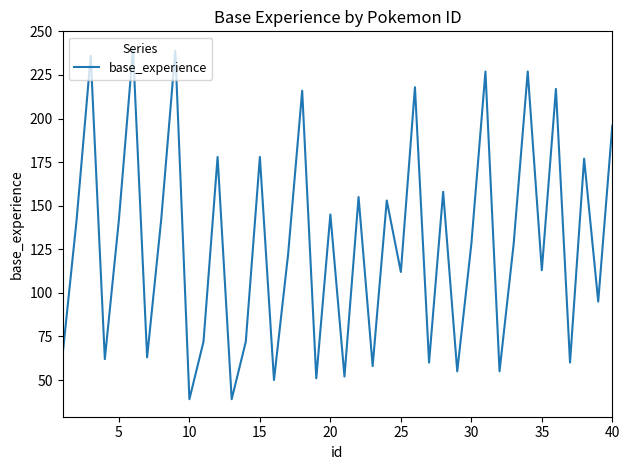

What is the minimum value shown in the chart?

39